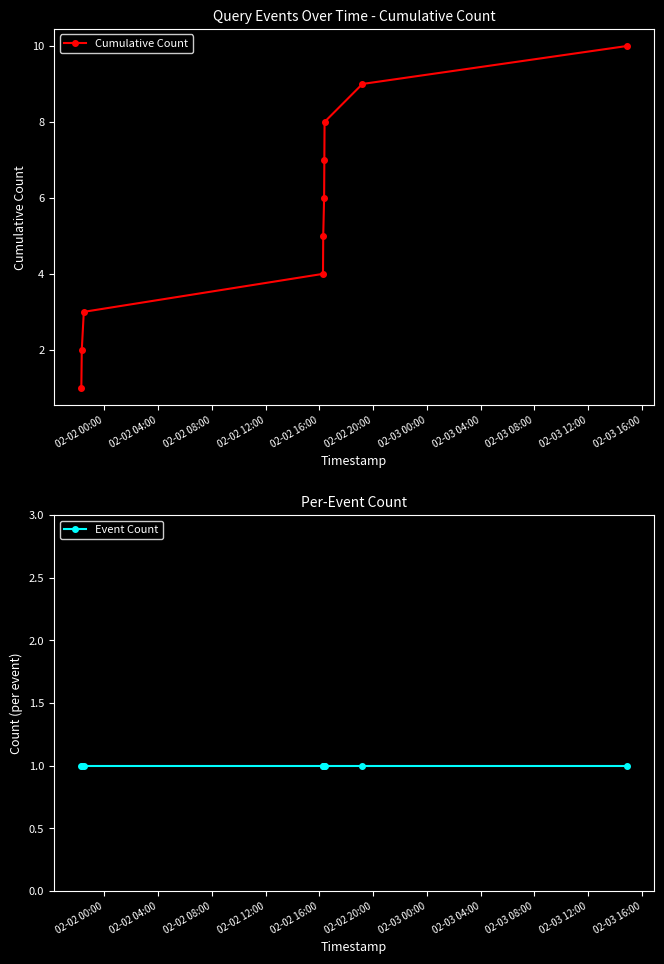

Reading left to right, transcribe all the data shown in this chart.

Cumulative Count: 1	2	3	4	5	6	7	8	9	10
Event Count: 1	1	1	1	1	1	1	1	1	1